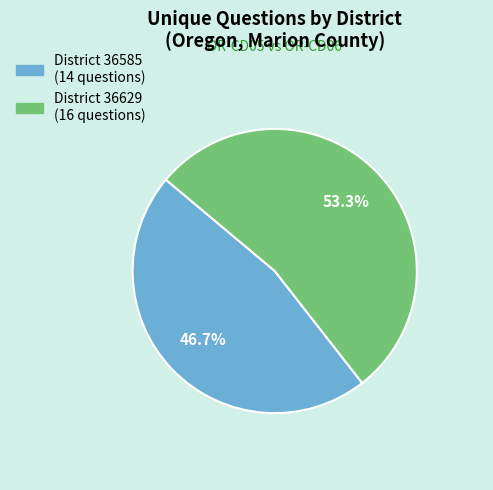

To the nearest percent, what is the average slice percentage?

50%